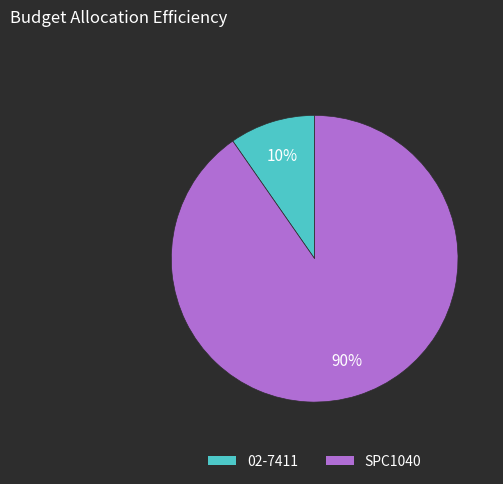

What is the ratio of the value at 02-7411 to the value at SPC1040?

0.1